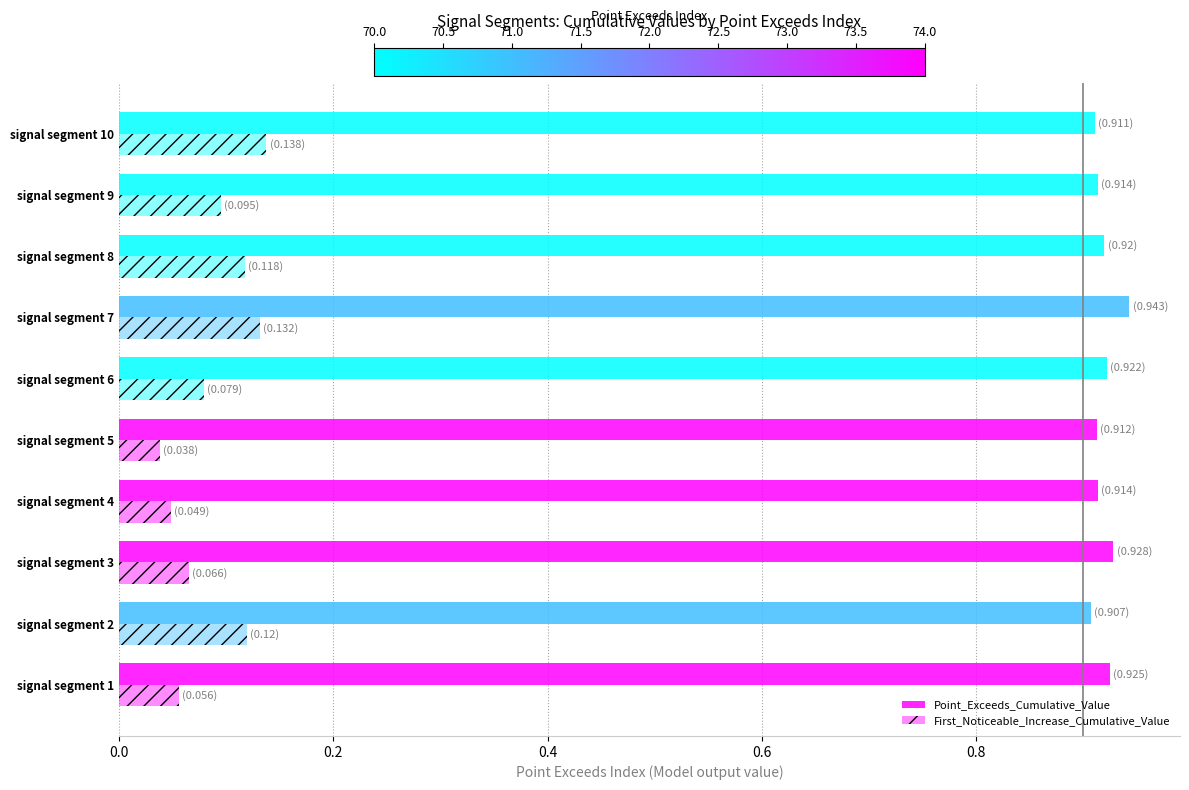

Reading left to right, what are all the values shown in this chart?

Point_Exceeds_Cumulative_Value: 0.9	0.9	0.9	0.9	0.9	0.9	0.9	0.9	0.9	0.9
First_Noticeable_Increase_Cumulative_Value: 0.1	0.1	0.1	0.0	0.0	0.1	0.1	0.1	0.1	0.1